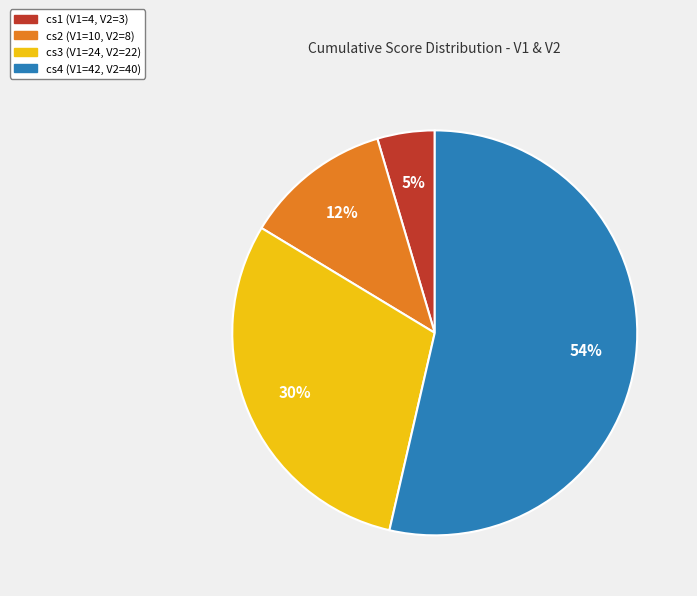

How many slices are in this pie chart?

4